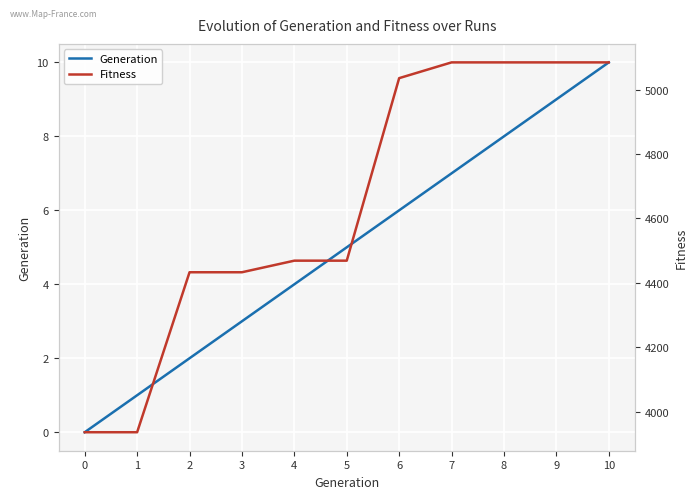

True or false: Generation and Fitness intersect in this chart.

False